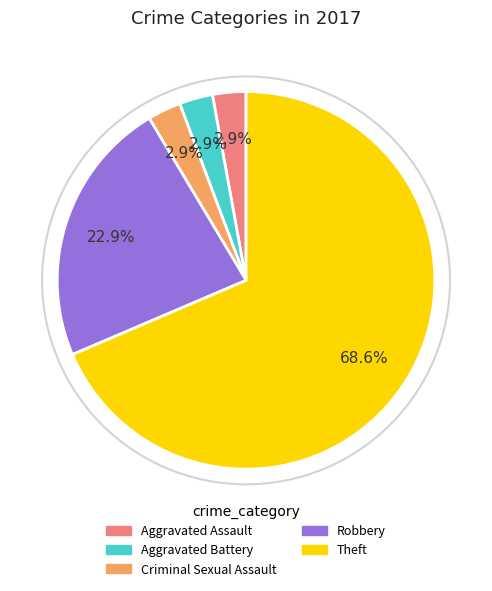

What is the ratio of the value at Aggravated Battery to the value at Aggravated Assault?

1.0